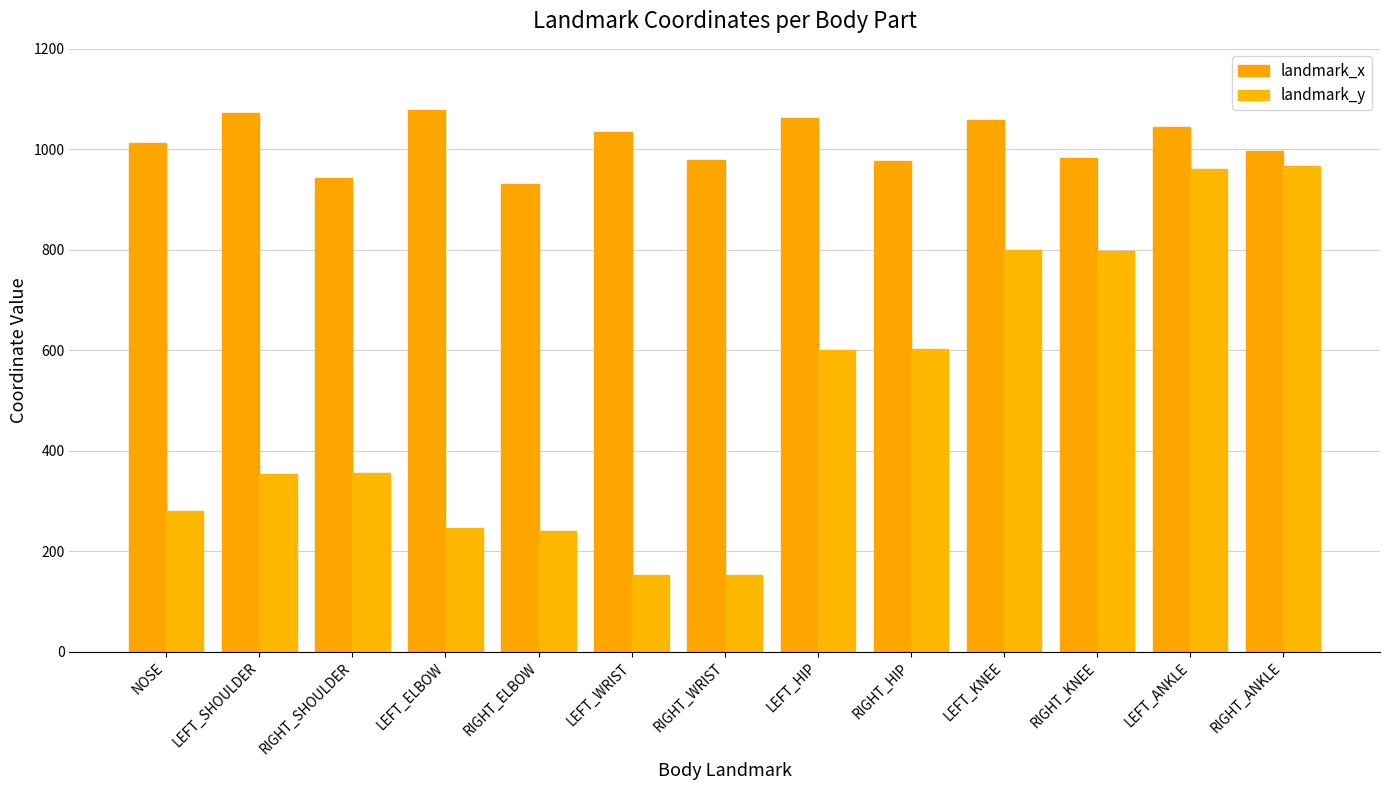

At how many categories does at least one series exceed 202?

13